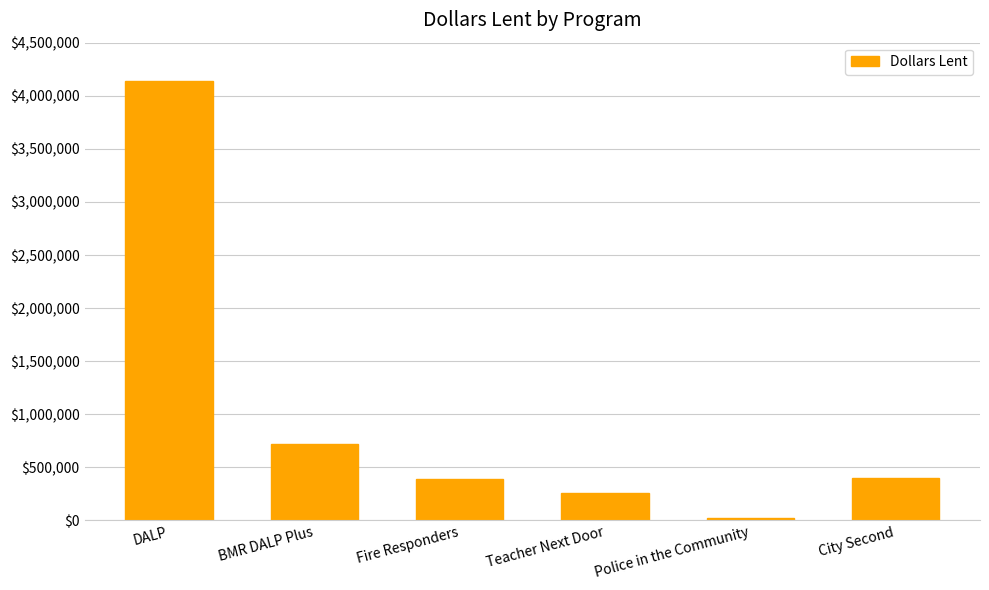

Between City Second and DALP, which is larger?

DALP